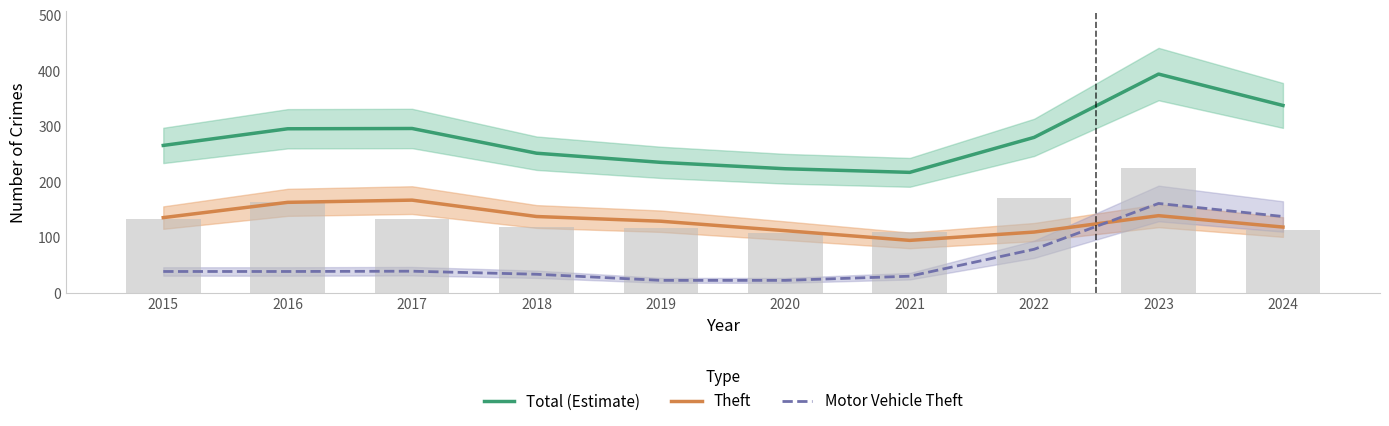

At which category is the sum across all series the highest?

2023